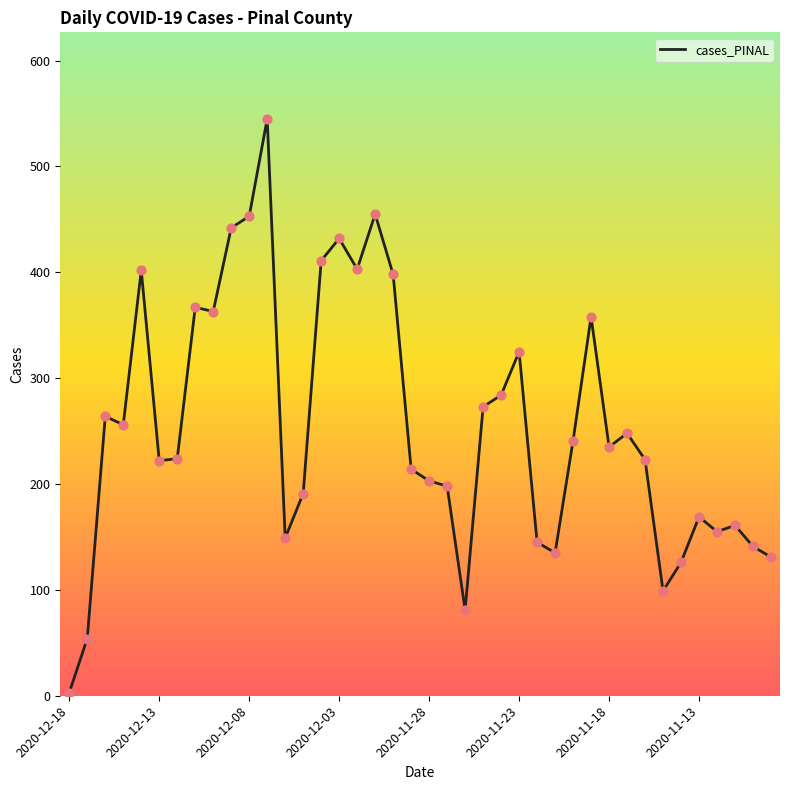

What is the greatest value displayed?

545